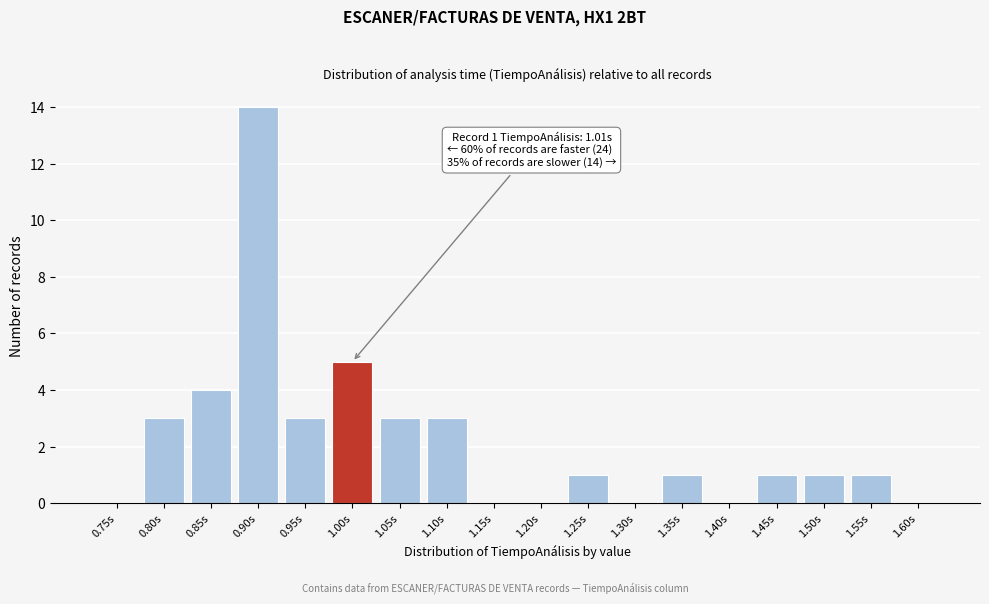

Reading right to left, what are all the values shown in this chart?

1.60s=0	1.55s=1	1.50s=1	1.45s=1	1.40s=0	1.35s=1	1.30s=0	1.25s=1	1.20s=0	1.15s=0	1.10s=3	1.05s=3	1.00s=5	0.95s=3	0.90s=14	0.85s=4	0.80s=3	0.75s=0